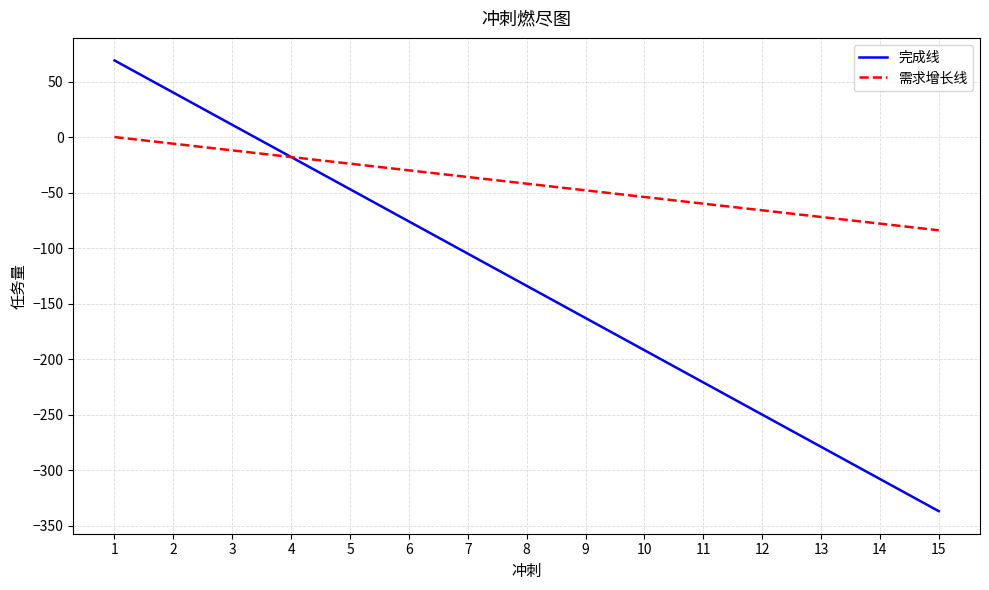

The value of 完成线 at 13 is -279. True or false?

True